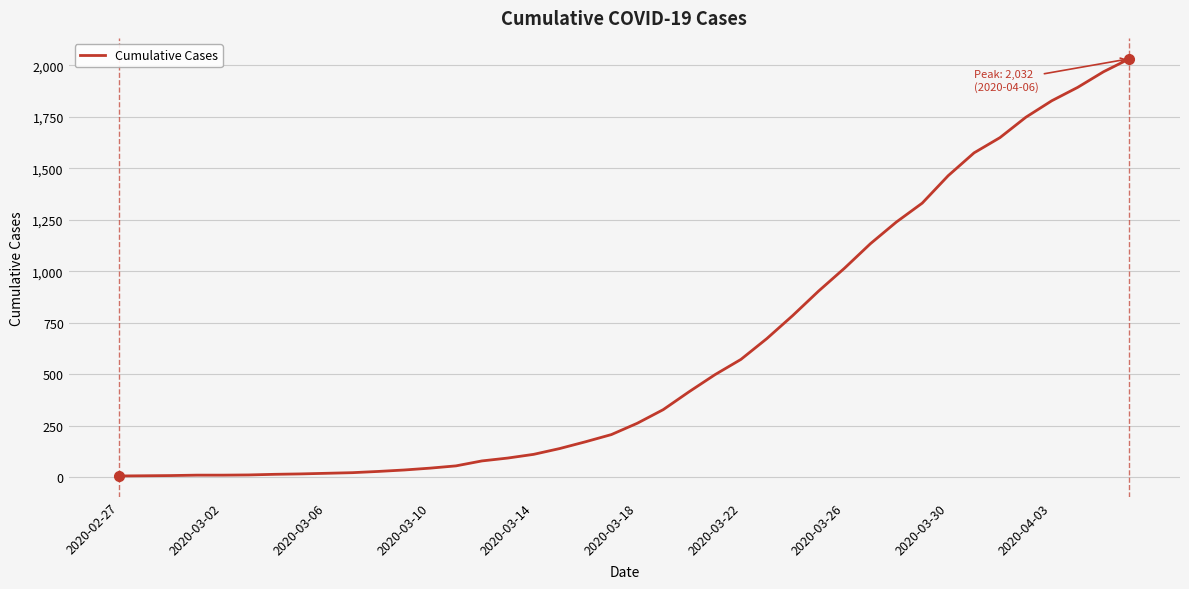

What is the maximum value shown in the chart?

2032